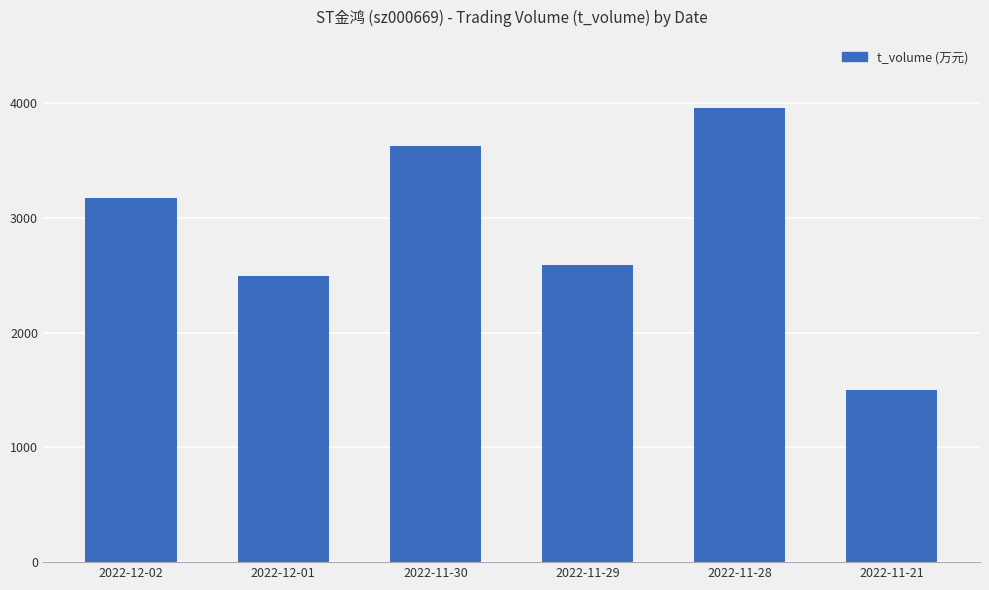

Which label corresponds to the largest value in the chart?

2022-11-28